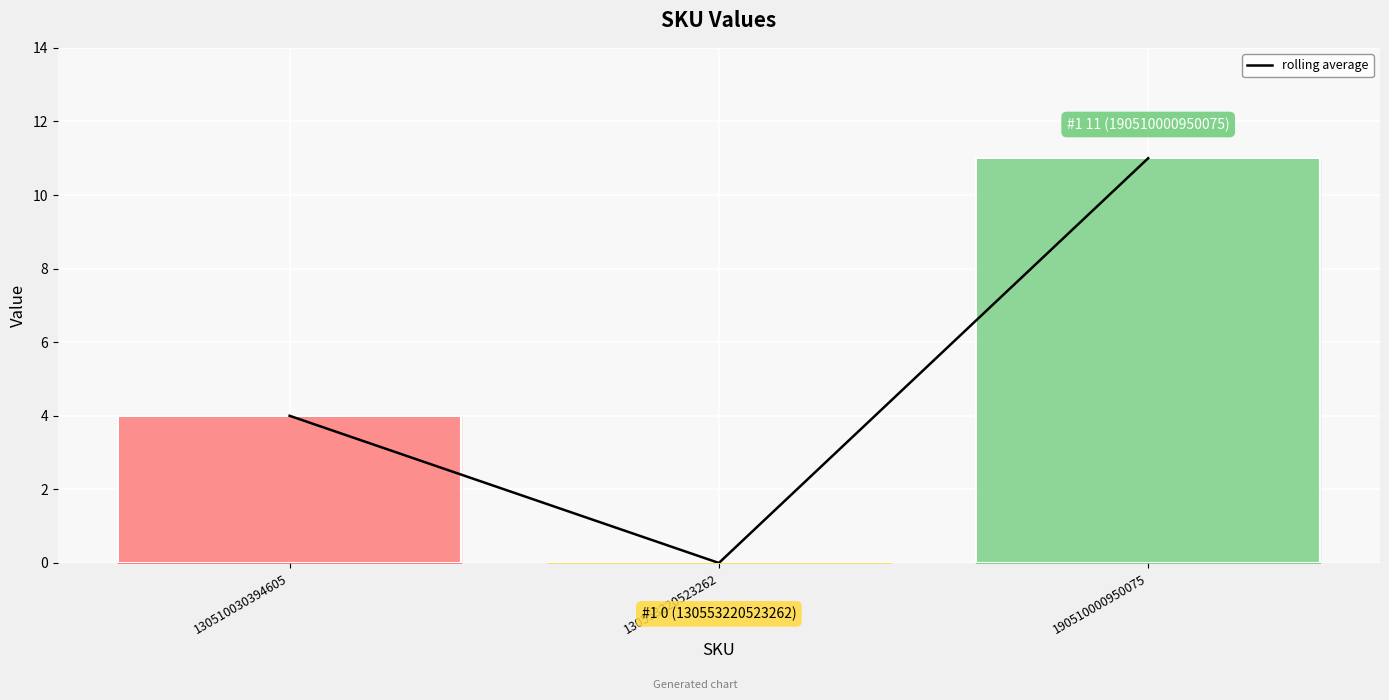

What is the difference between the values at 190510000950075 and 130553220523262?

11